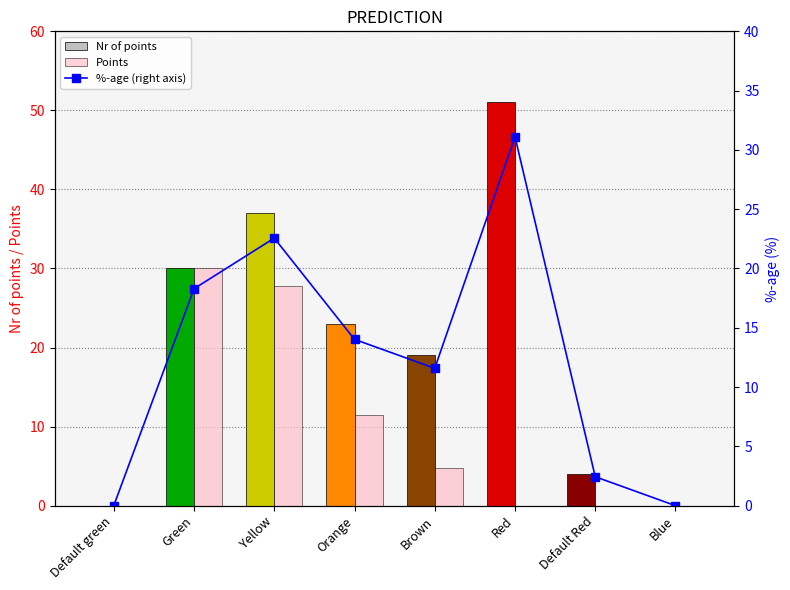

What is the difference between the highest and lowest values at Green?

11.7